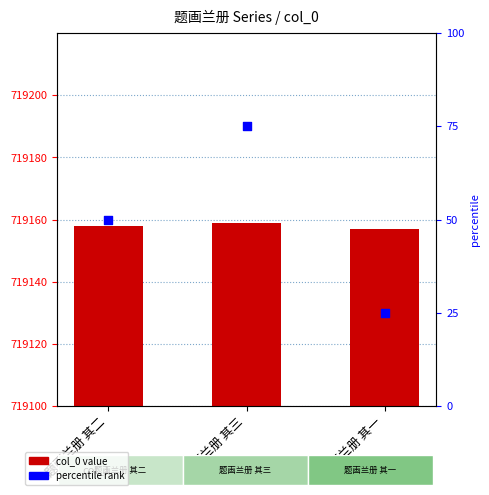

Which series has the largest Y range (max minus min)?

percentile rank